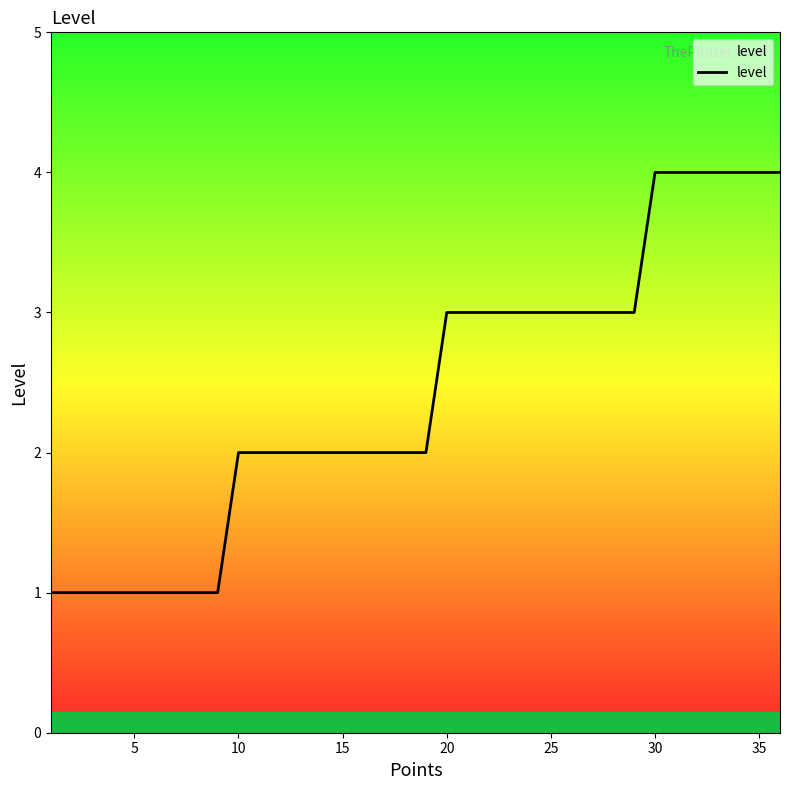

Reading right to left, extract all data points from this chart.

4	4	4	4	4	4	4	3	3	3	3	3	3	3	3	3	3	2	2	2	2	2	2	2	2	2	2	1	1	1	1	1	1	1	1	1